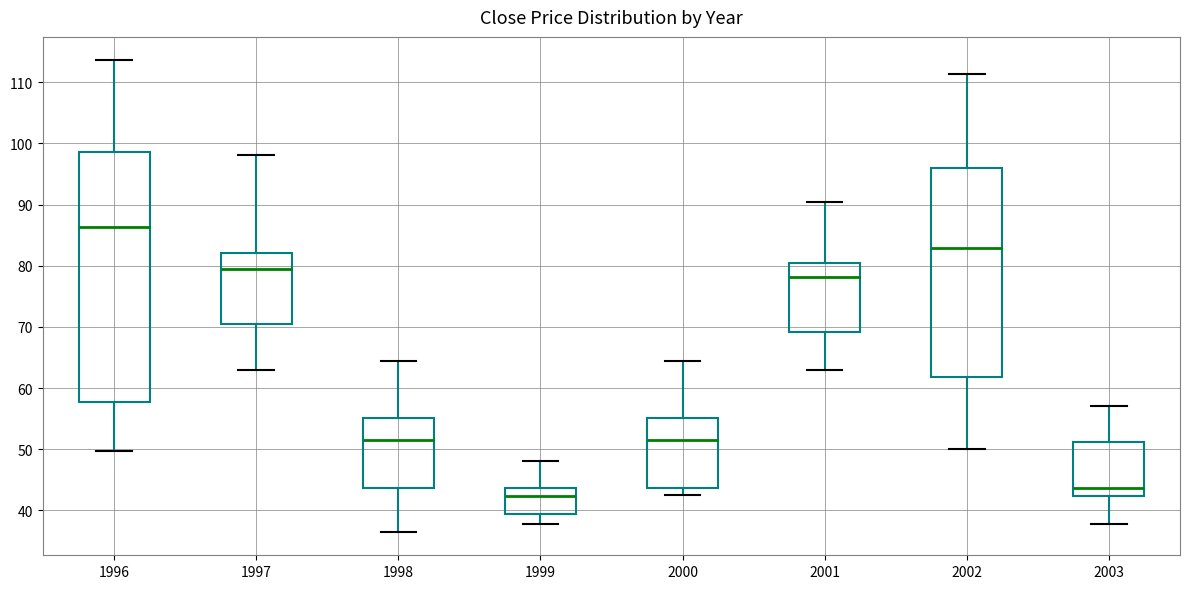

Which box's median line is the lowest?

1999